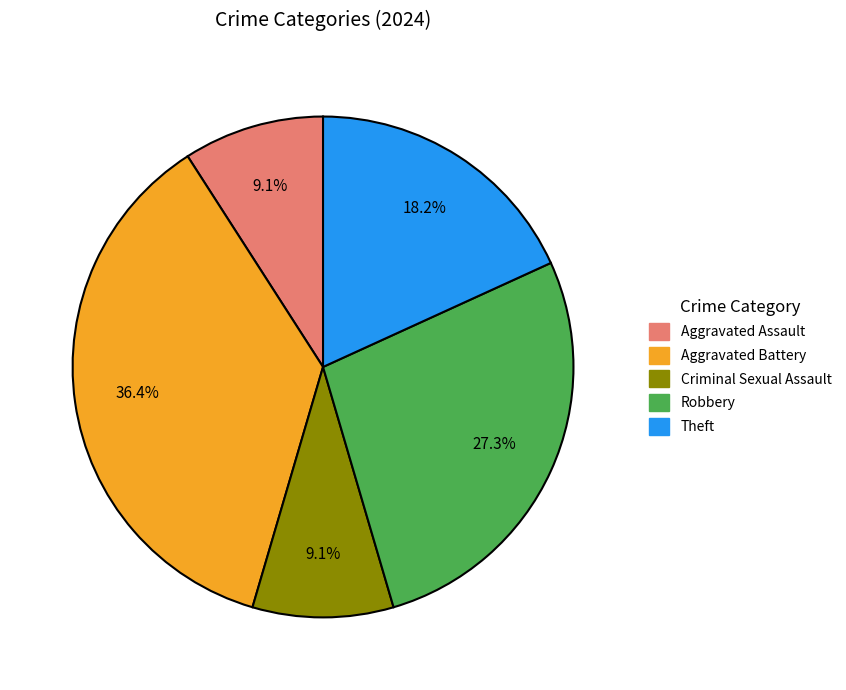

Does Theft account for over 50% of the chart?

No